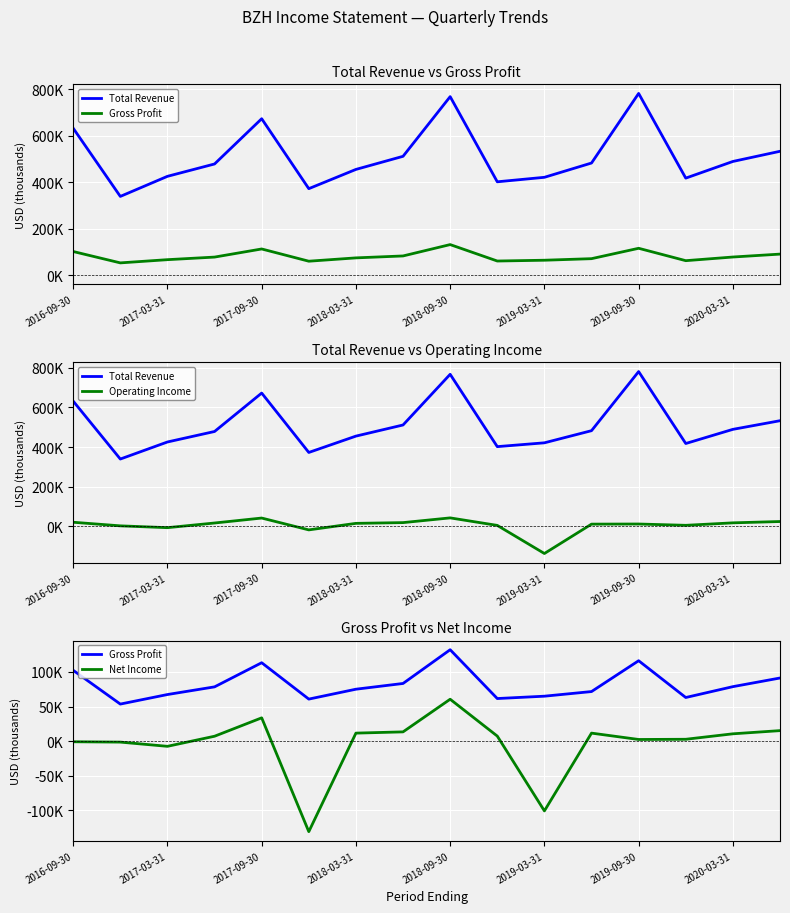

How many interior local valleys does the Net Income series have?

4